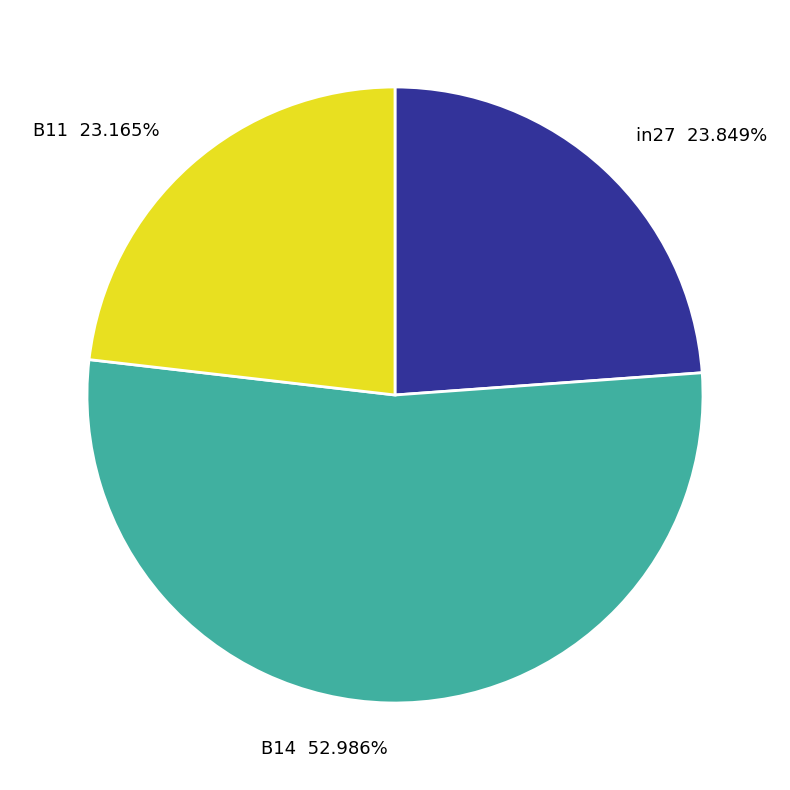

Is it true that B14 is 53% of the pie?

True